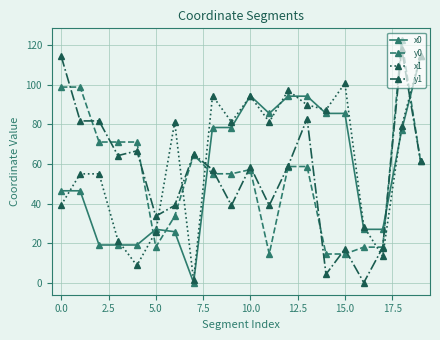

What is the highest value of the y1 series?

118.3